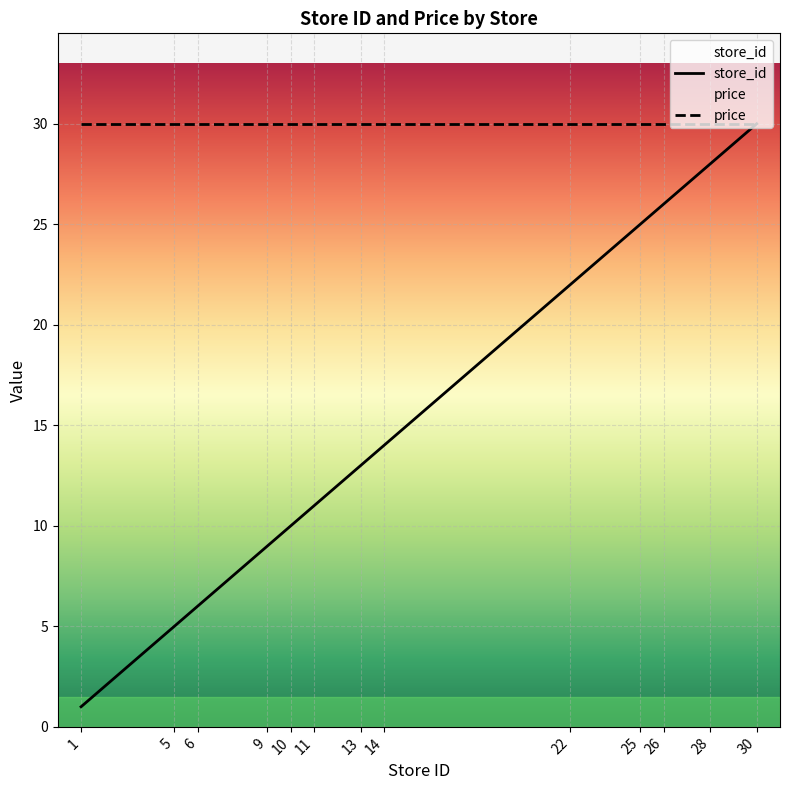

Which series has the largest range (max minus min)?

store_id